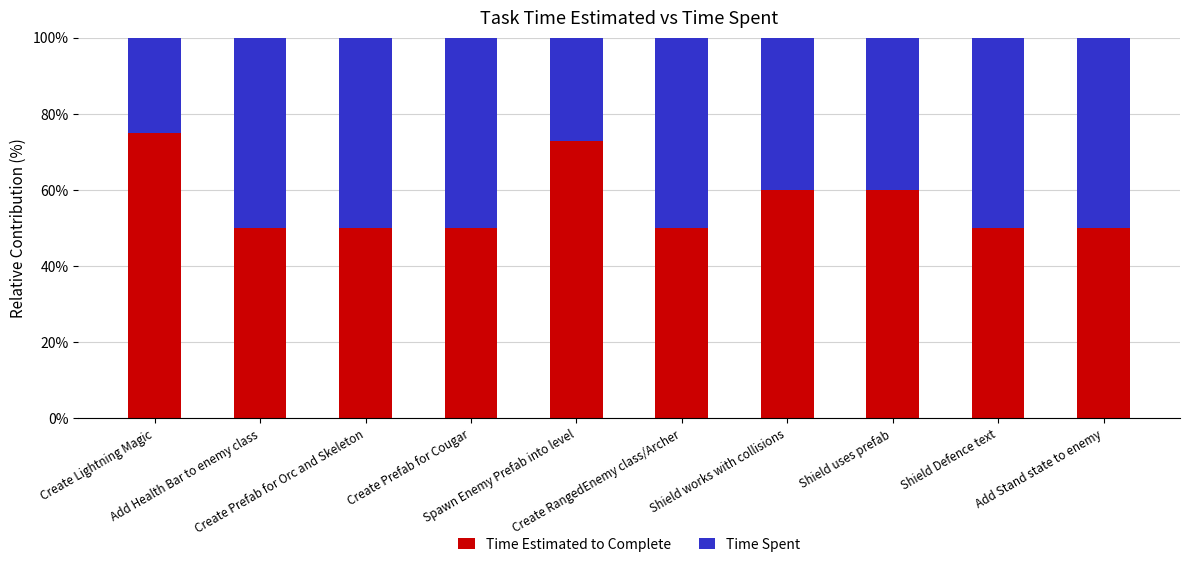

What is the maximum value for Time Estimated to Complete?

75.0